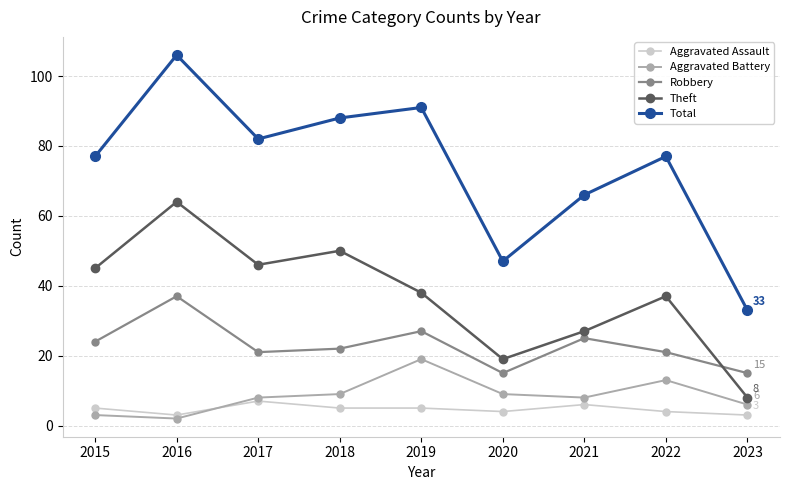

What is the smallest value displayed?

2